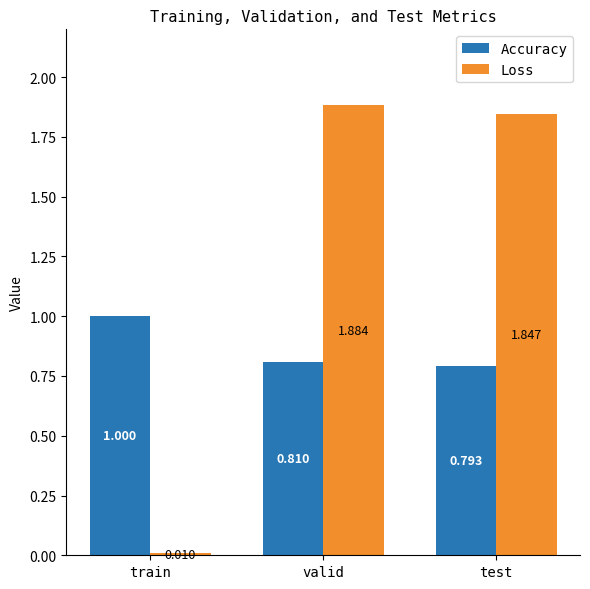

What is the spread (max minus min) of values at train?

1.0